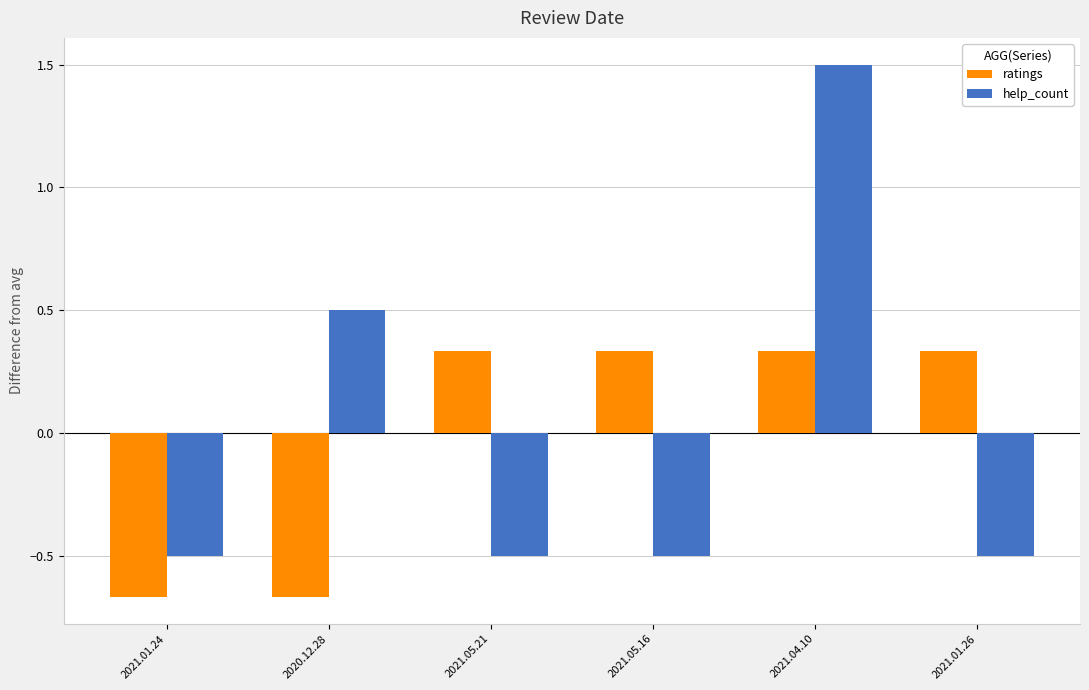

How many values in the help_count series are below 0?

4